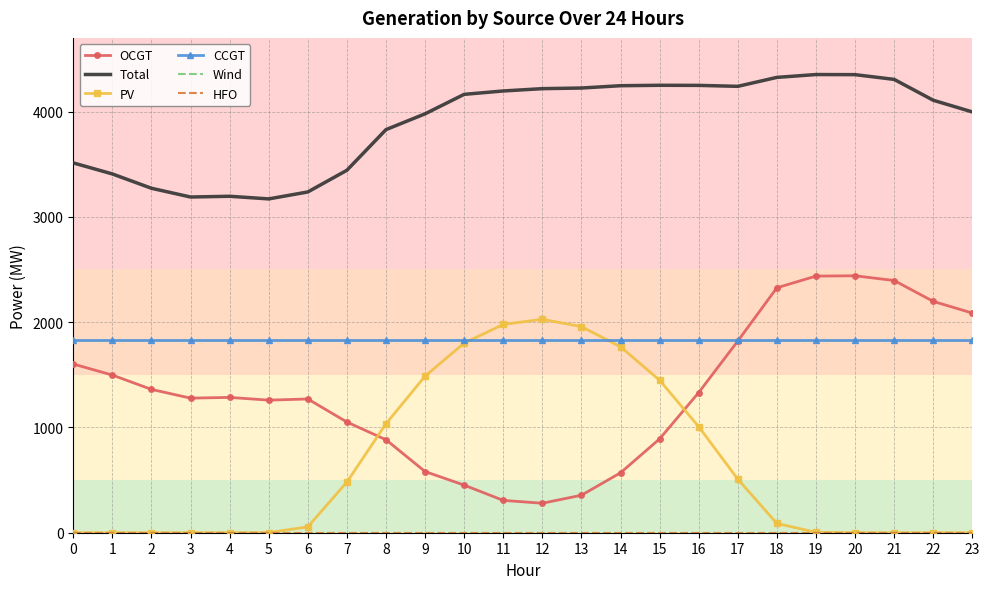

True or false: CCGT and Wind intersect in this chart.

False